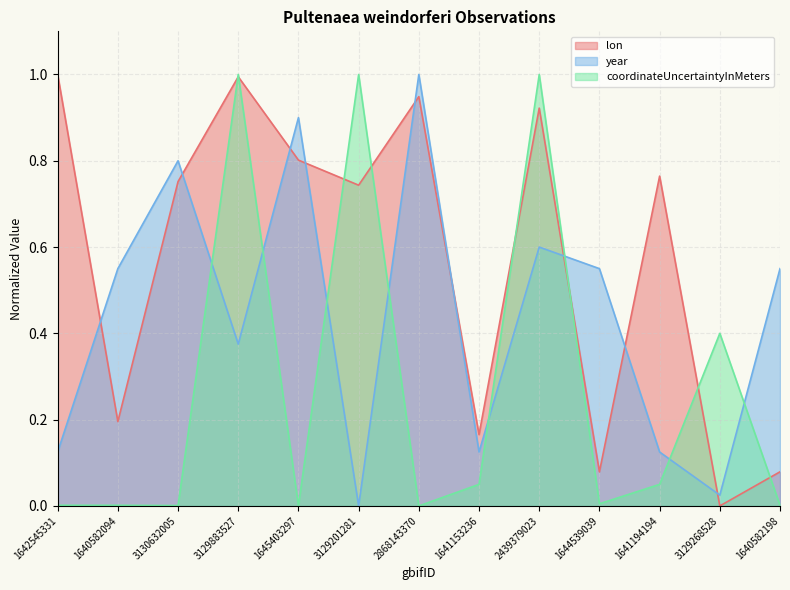

Where is the first local maximum for lon?

3129883527